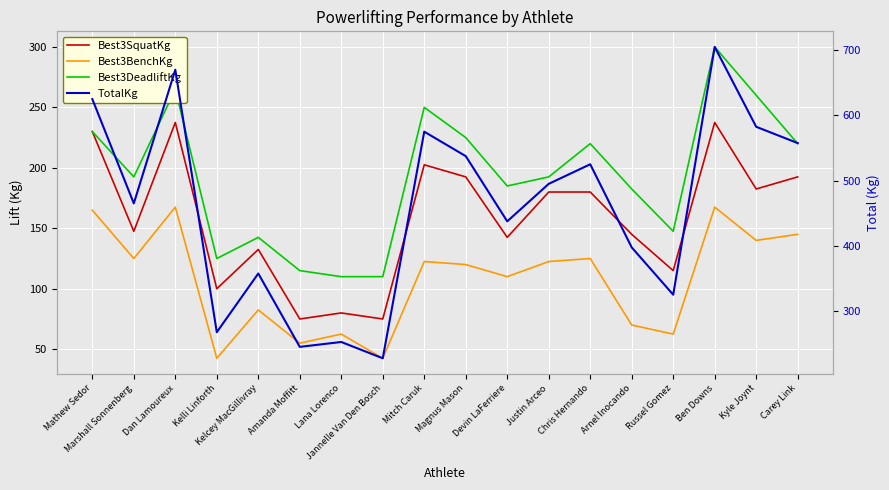

List the series in order of their peak value, highest first.

TotalKg, Best3DeadliftKg, Best3SquatKg, Best3BenchKg